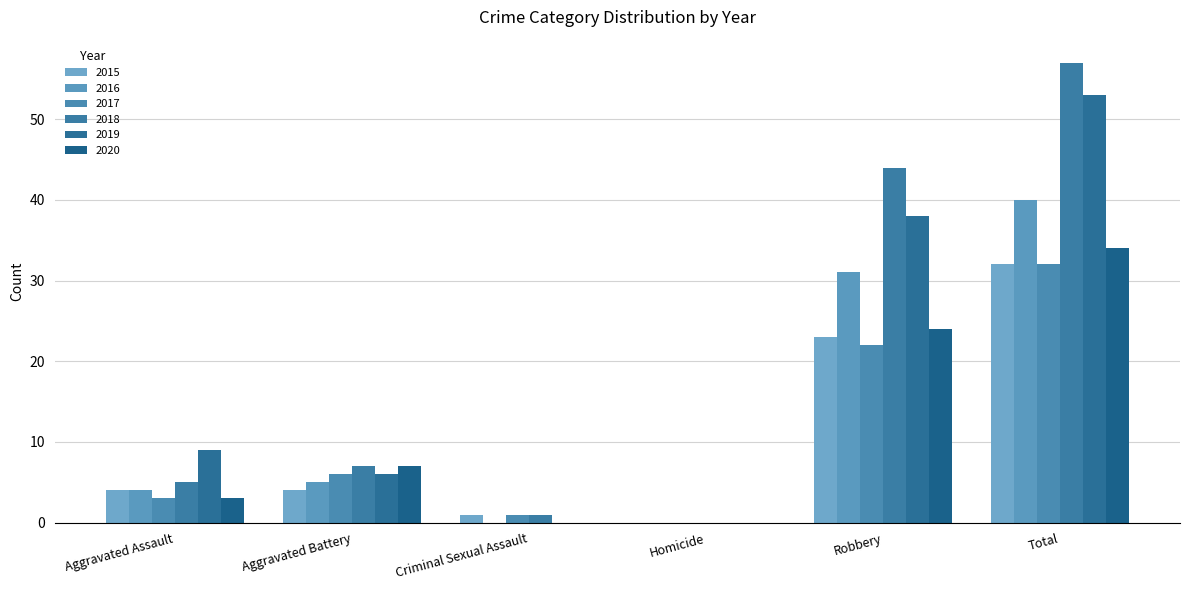

What is the sum of all 2016 values?

80